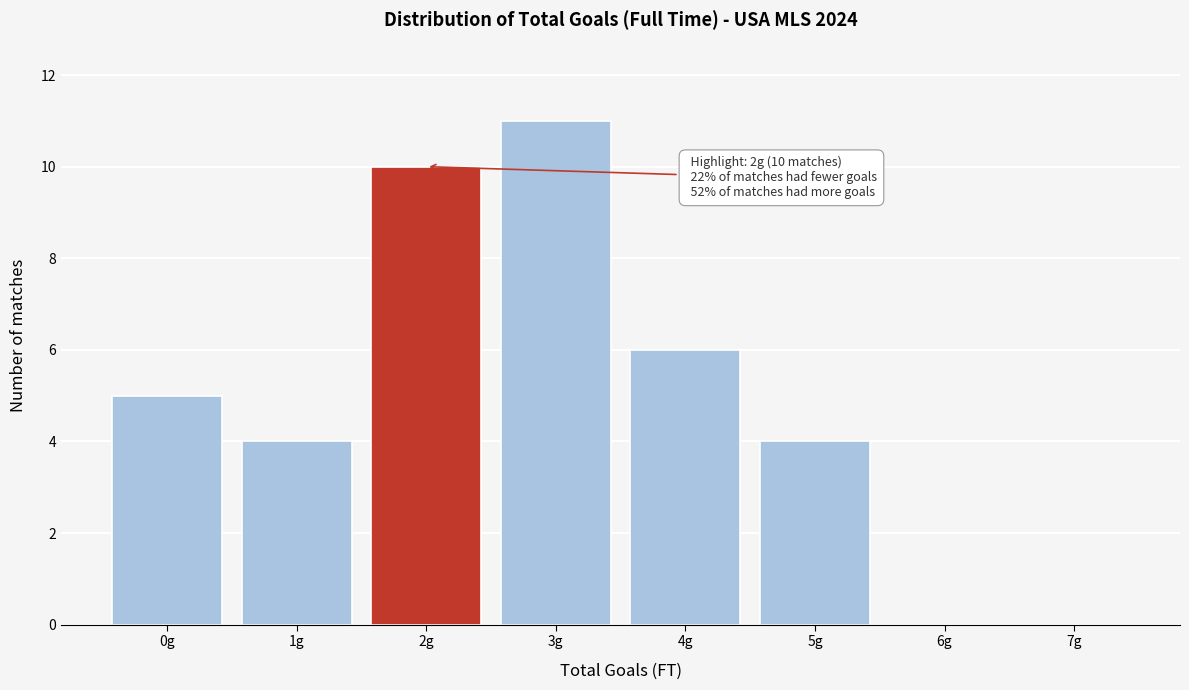

Reading right to left, list all the values displayed in this chart.

7g=0	6g=0	5g=4	4g=6	3g=11	2g=10	1g=4	0g=5